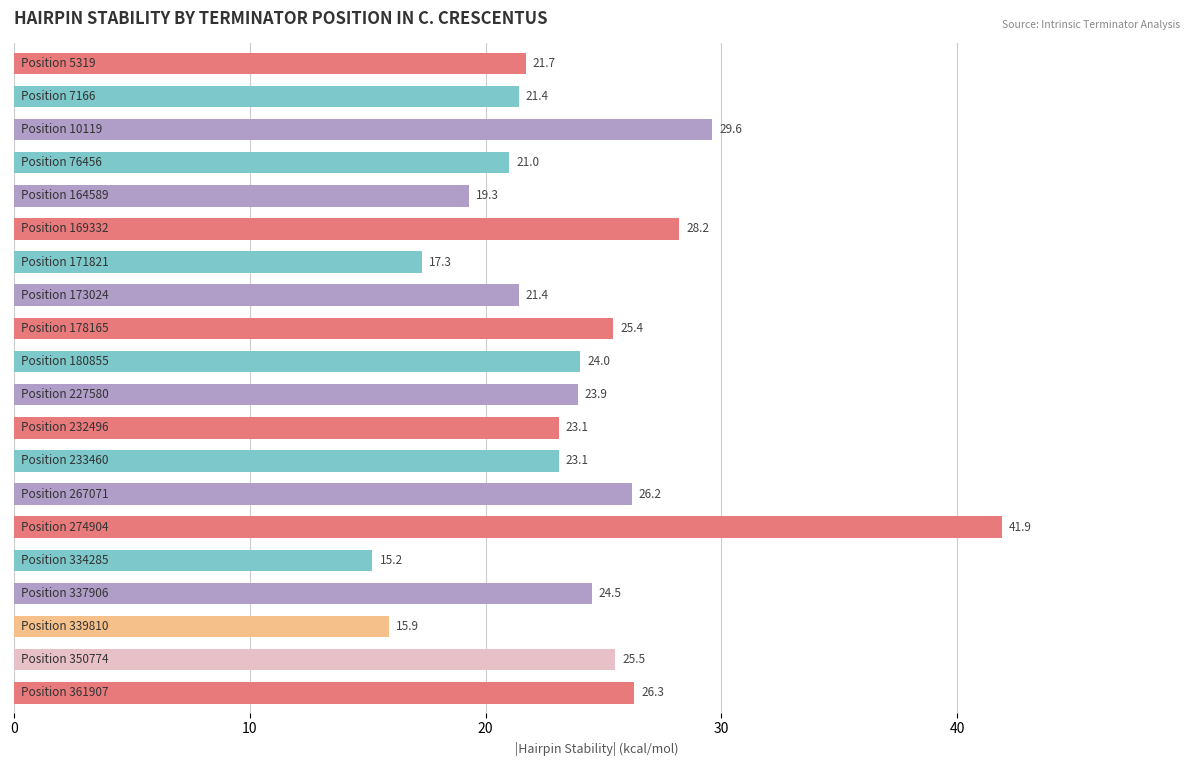

What is the value of the 13th bar from the top?

23.1